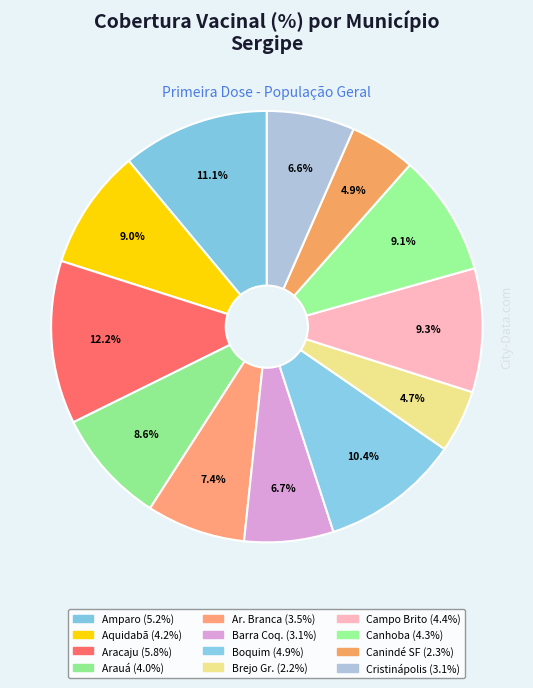

How many slices are in this pie chart?

12